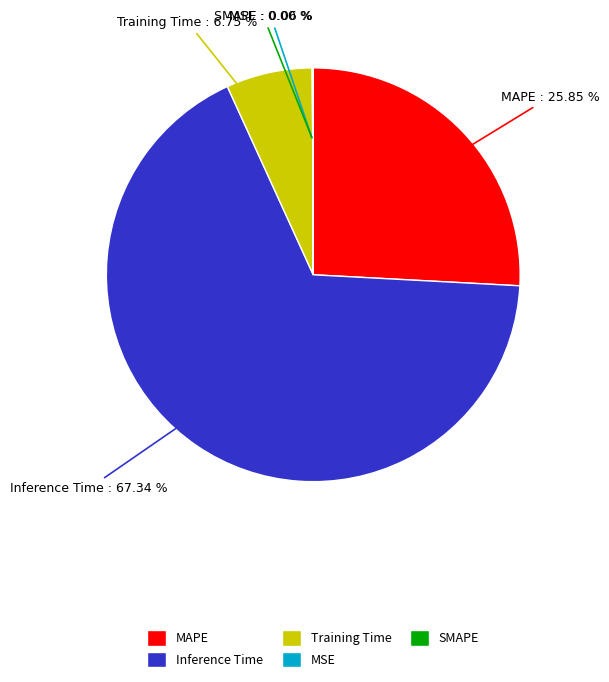

Which slice is the largest?

Inference Time